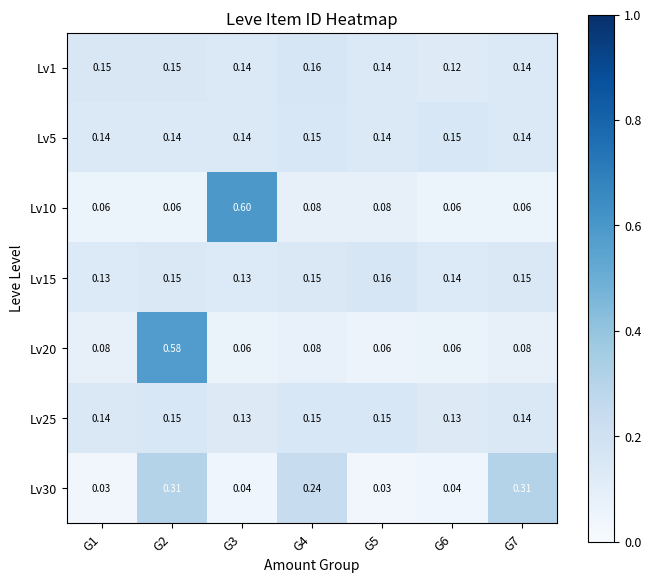

Is the value of Lv20 at G3 greater than the value of Lv30 at G6?

Yes